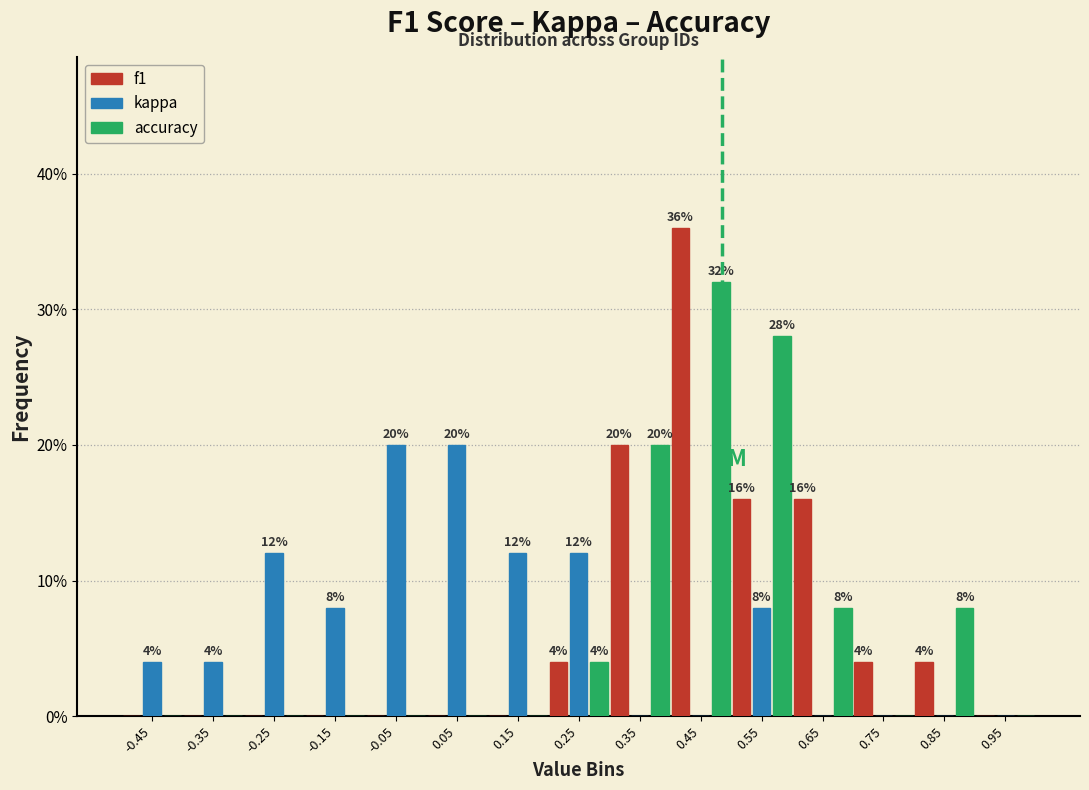

In the f1 series, which range on the x-axis has the tallest bar?

0.4 to 0.5